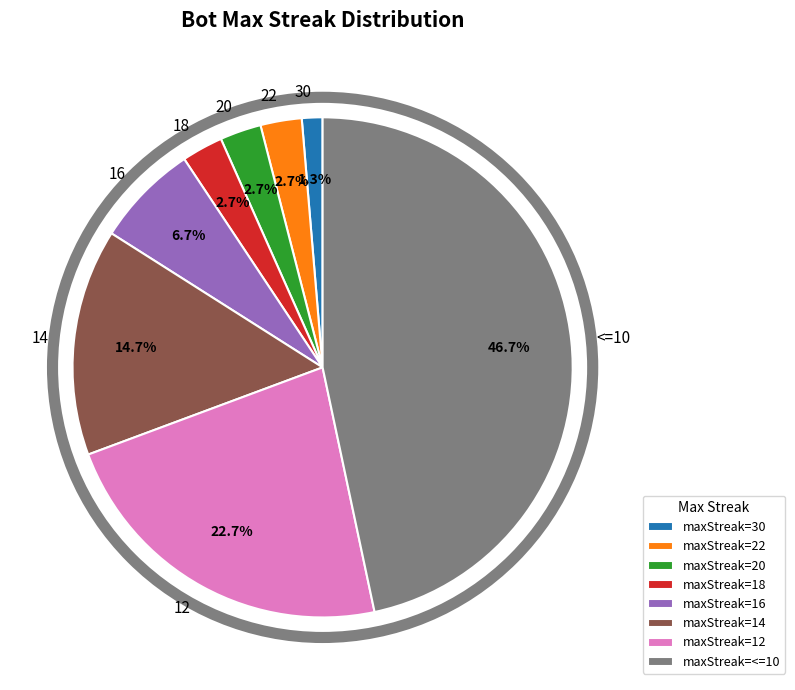

The 30 slice represents 1% of the pie. True or false?

True